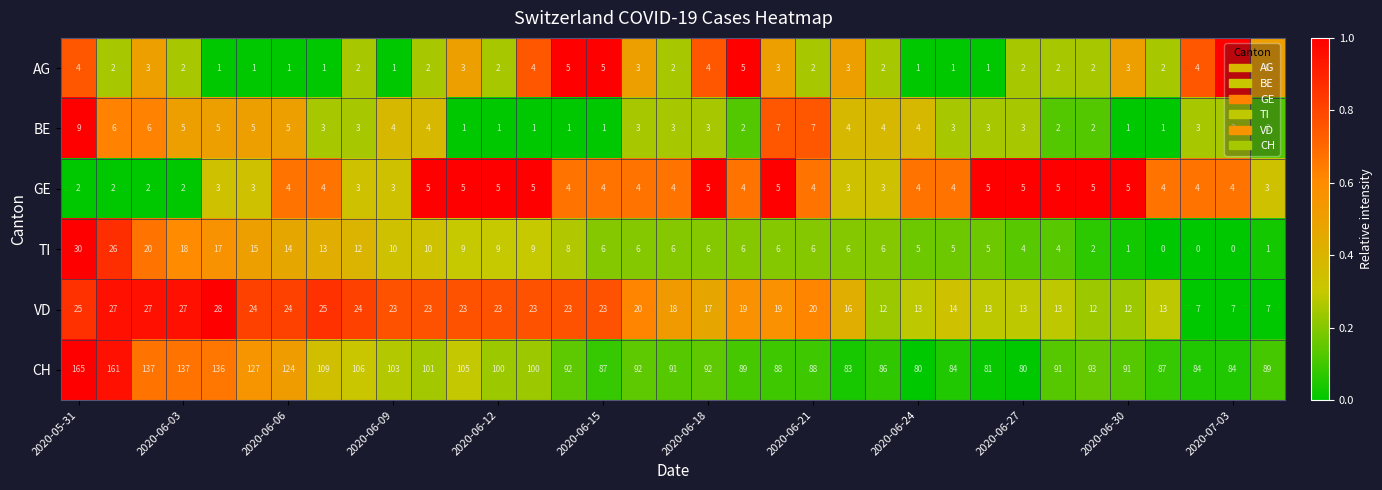

What is the sum of all TI values?

301